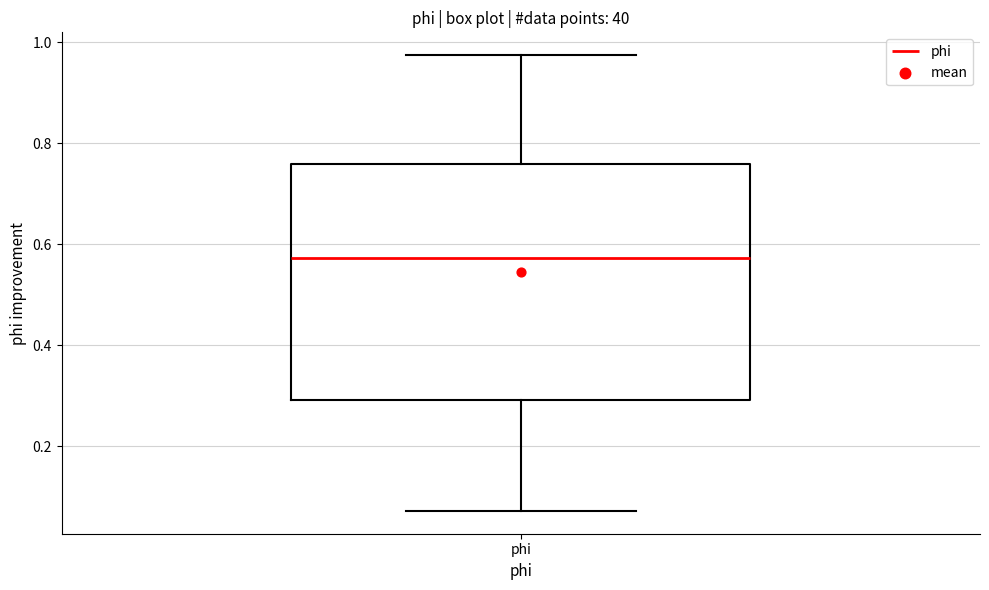

Where does the lower whisker of the box for phi end on the y-axis? The values are not printed on the chart, so give them approximately, as read against the axis.

0.08